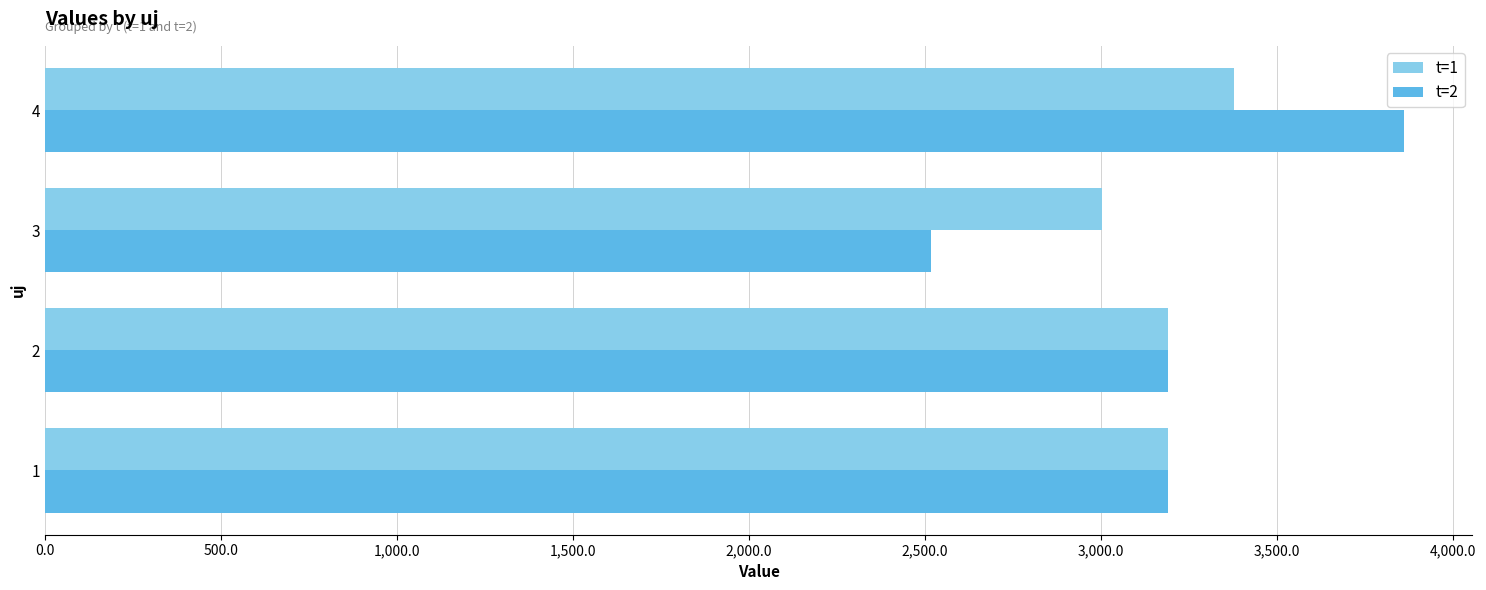

What is the maximum value for t=2?

3860.5